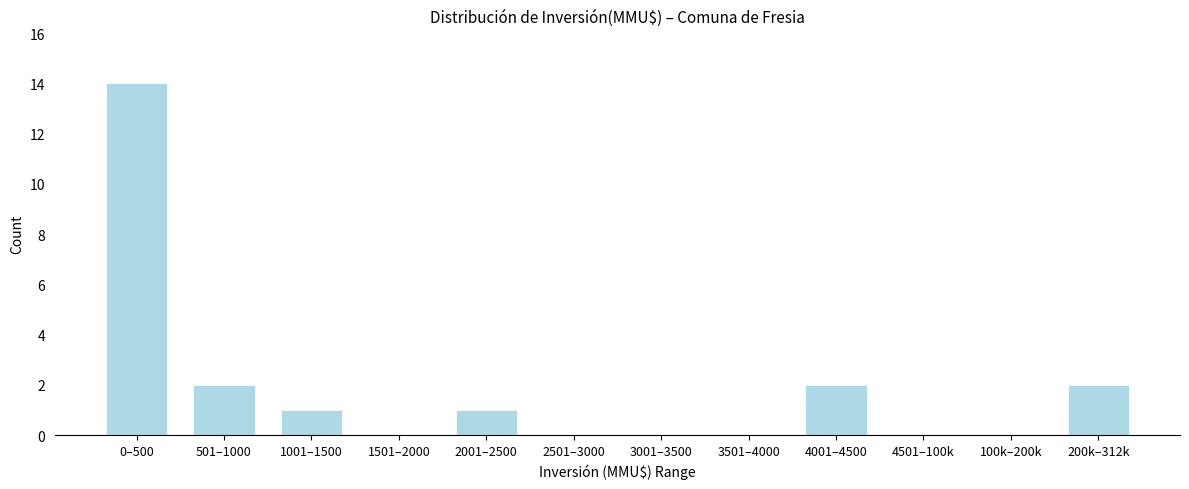

Reading right to left, list all the values displayed in this chart.

200k–312k=2	100k–200k=0	4501–100k=0	4001–4500=2	3501–4000=0	3001–3500=0	2501–3000=0	2001–2500=1	1501–2000=0	1001–1500=1	501–1000=2	0–500=14